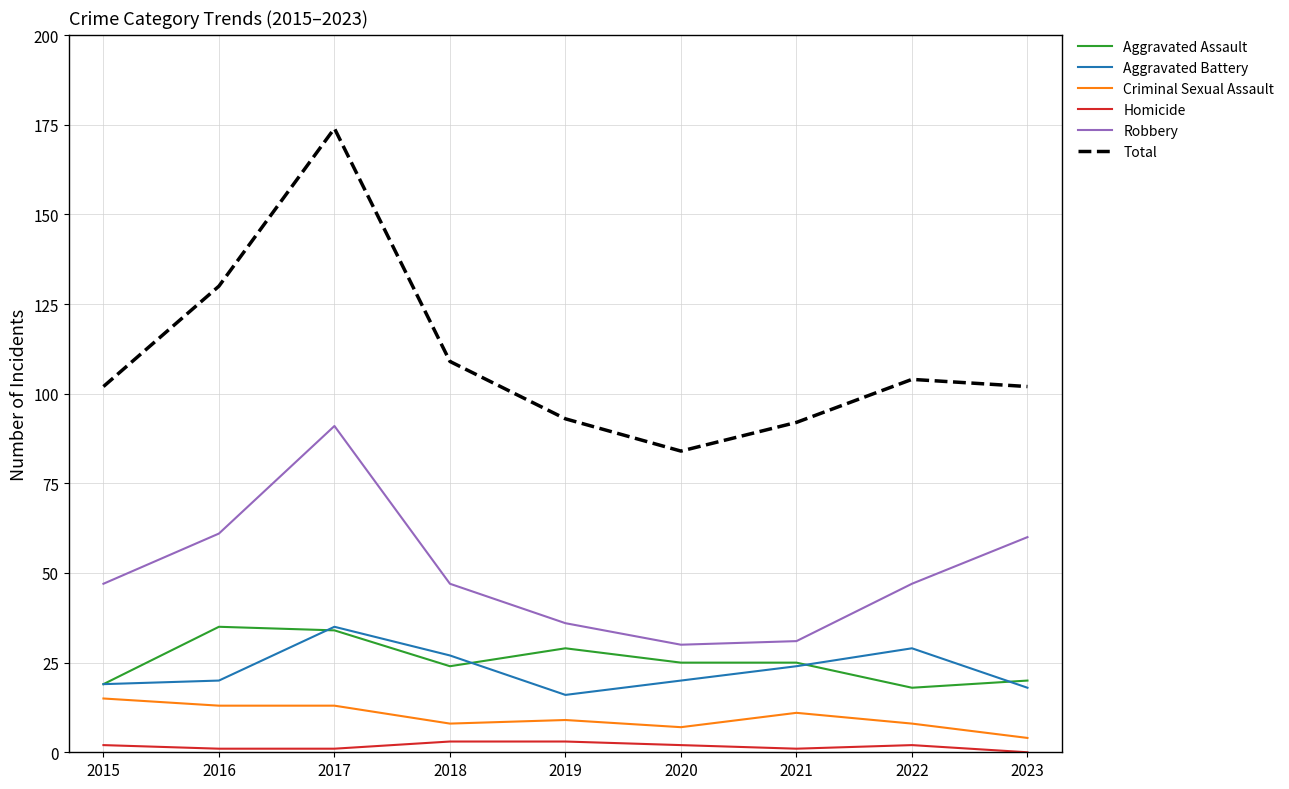

Reading left to right, extract all data points from this chart.

Aggravated Assault: 19	35	34	24	29	25	25	18	20
Aggravated Battery: 19	20	35	27	16	20	24	29	18
Criminal Sexual Assault: 15	13	13	8	9	7	11	8	4
Homicide: 2	1	1	3	3	2	1	2	0
Robbery: 47	61	91	47	36	30	31	47	60
Total: 102	130	174	109	93	84	92	104	102